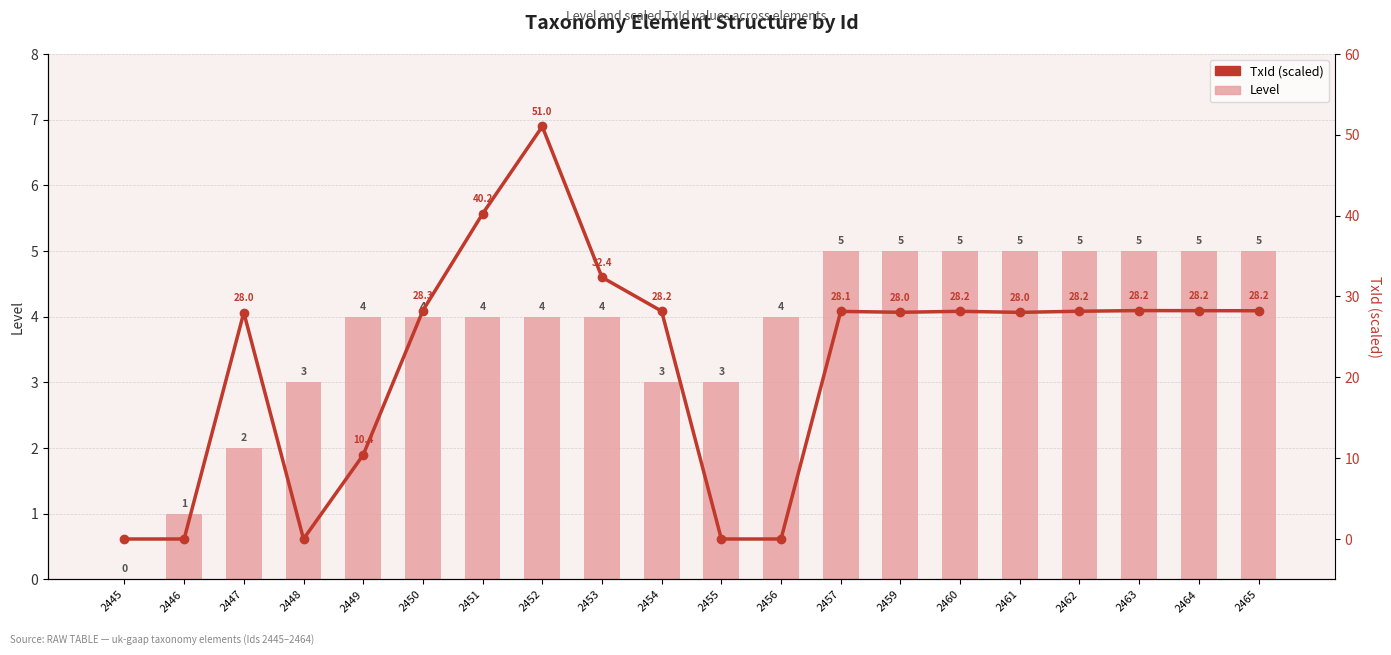

The value of TxId (scaled) at 2454 is 28.2. True or false?

True